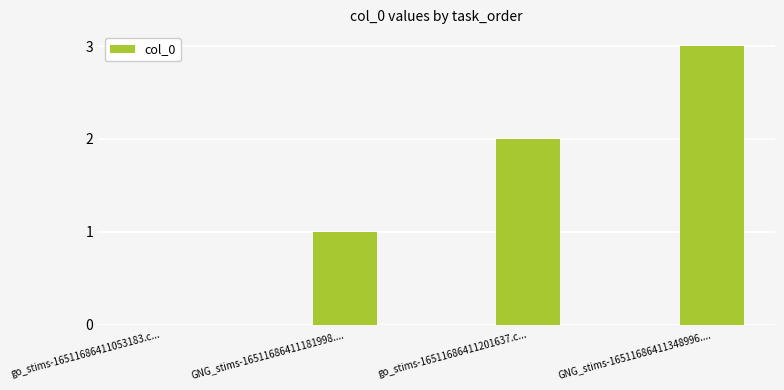

Reading left to right, transcribe all the data shown in this chart.

0	1	2	3